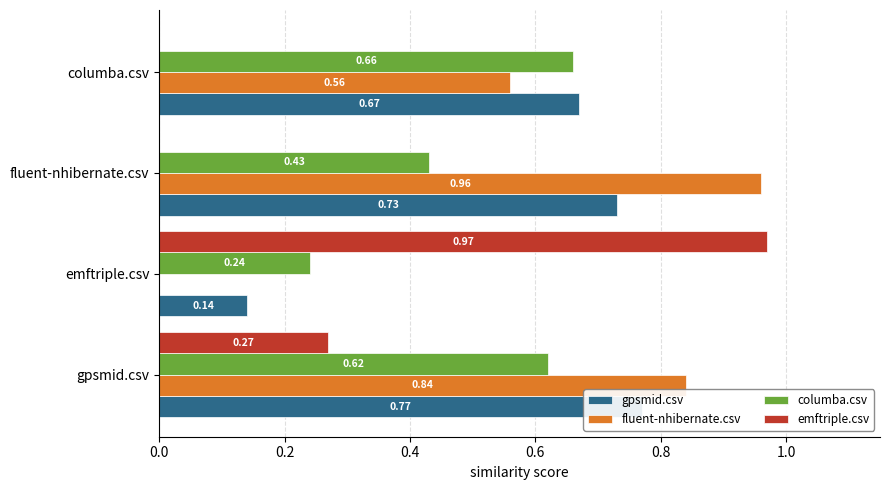

Rank the series by their maximum value, from highest to lowest.

emftriple.csv, fluent-nhibernate.csv, gpsmid.csv, columba.csv